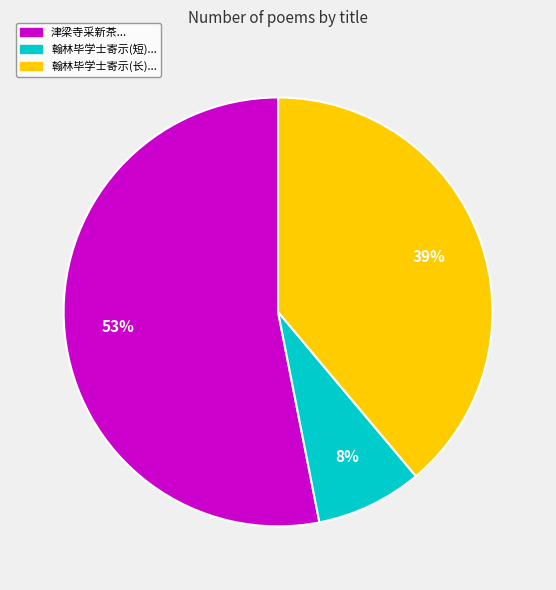

To the nearest percent, what is the difference between the largest and smallest slice percentages?

45%